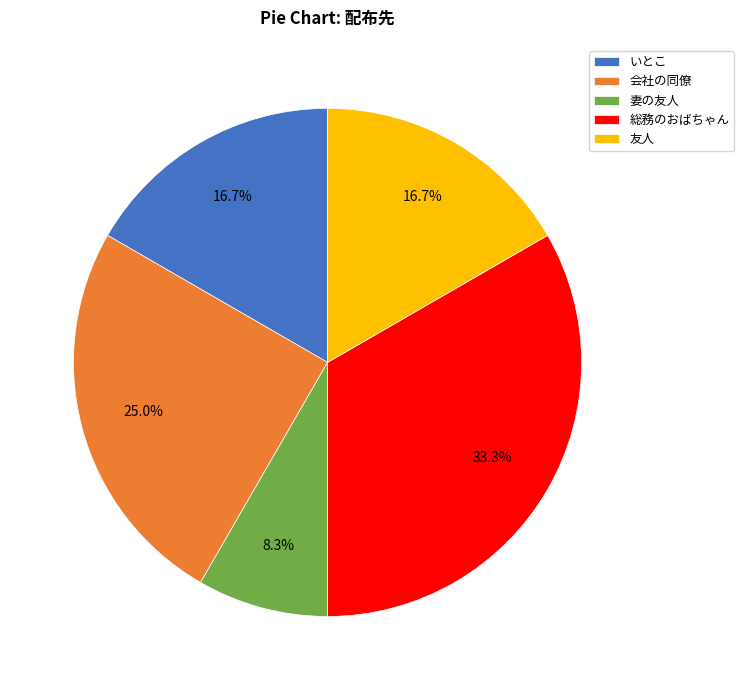

How many segments does this pie chart have?

5